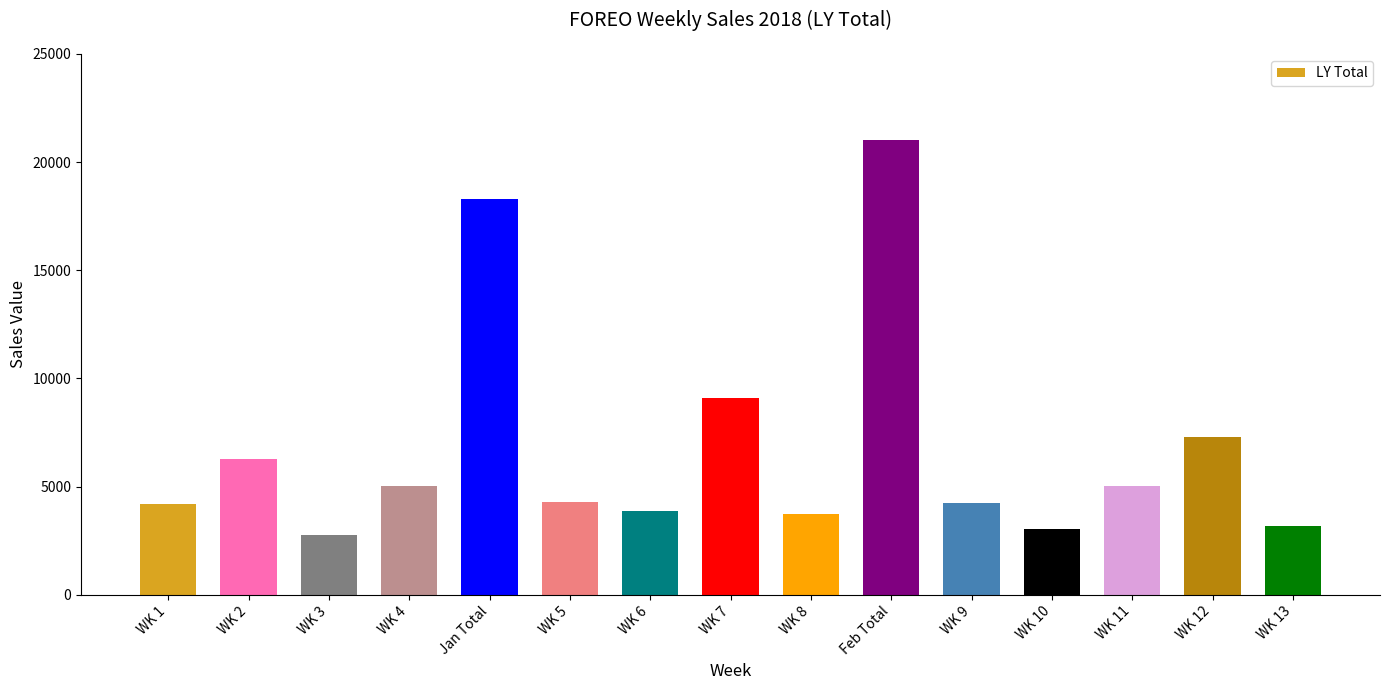

Which label corresponds to the largest value in the chart?

Feb Total